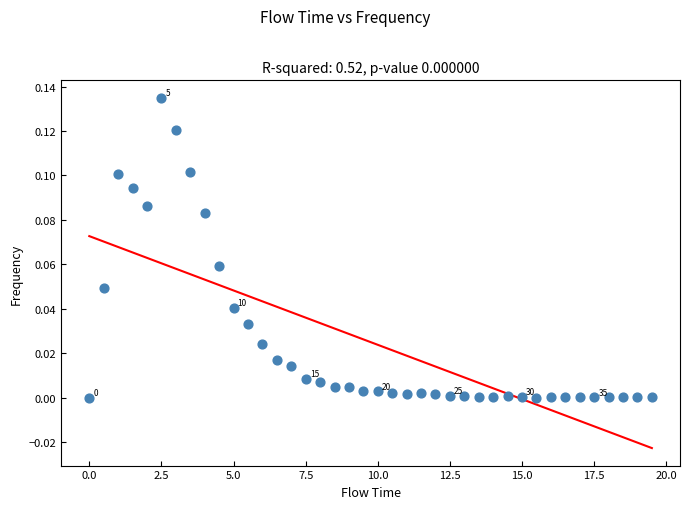

What is the range of X values (max minus min)?

19.5